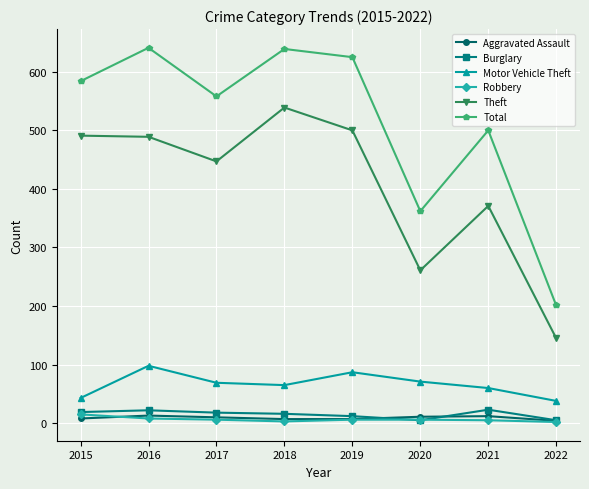

How many lines are shown in the chart?

6